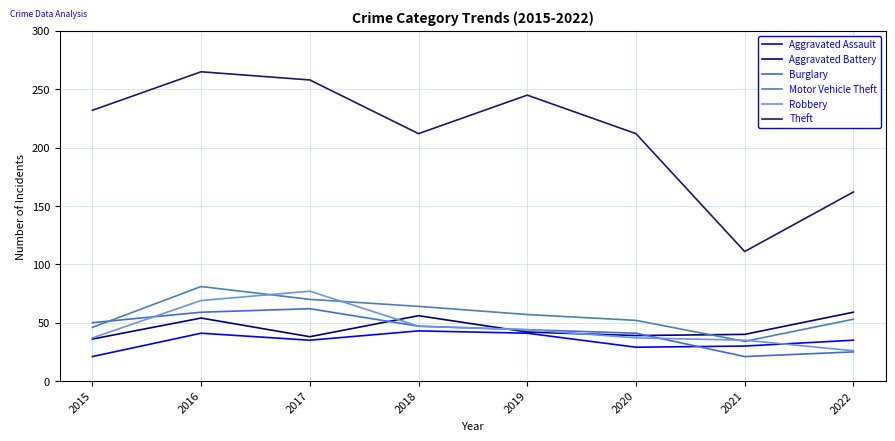

What is the difference between the maximum and minimum values in the Aggravated Battery series?

23